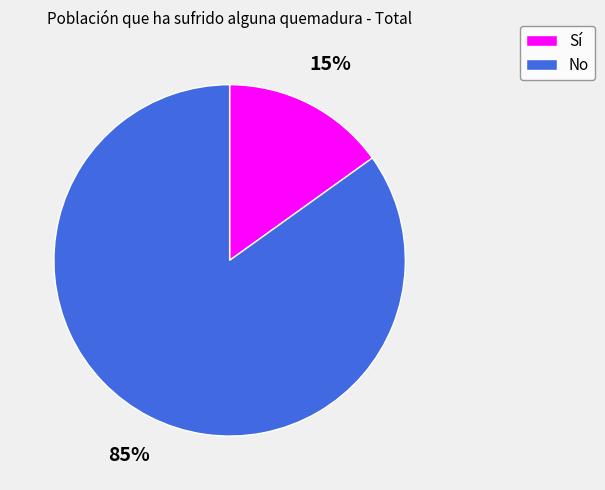

How many segments does this pie chart have?

2